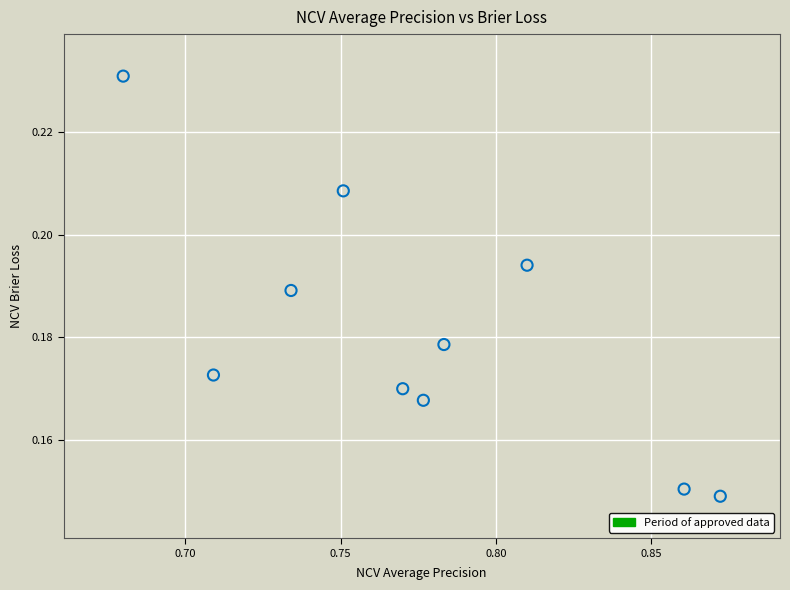

What is the average X value?

0.8